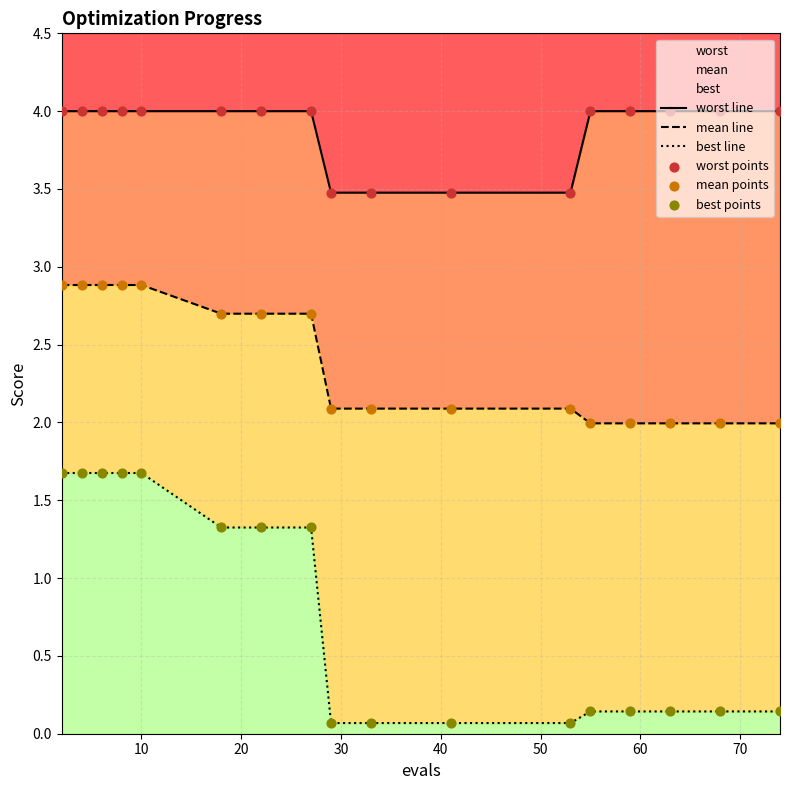

Which series reaches the maximum Y coordinate?

worst line